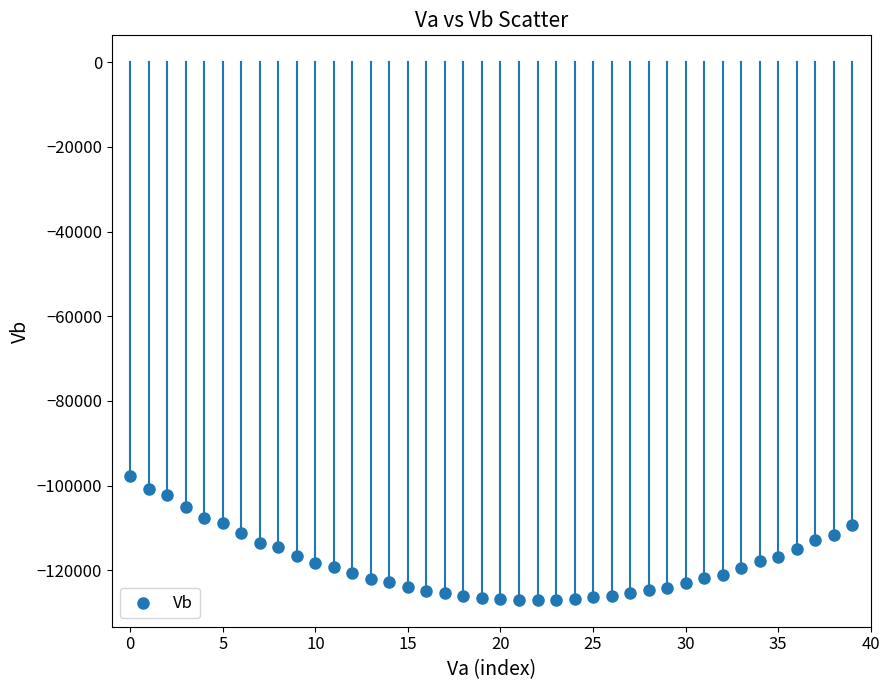

What is the range of Y values (max minus min)?

29157.3